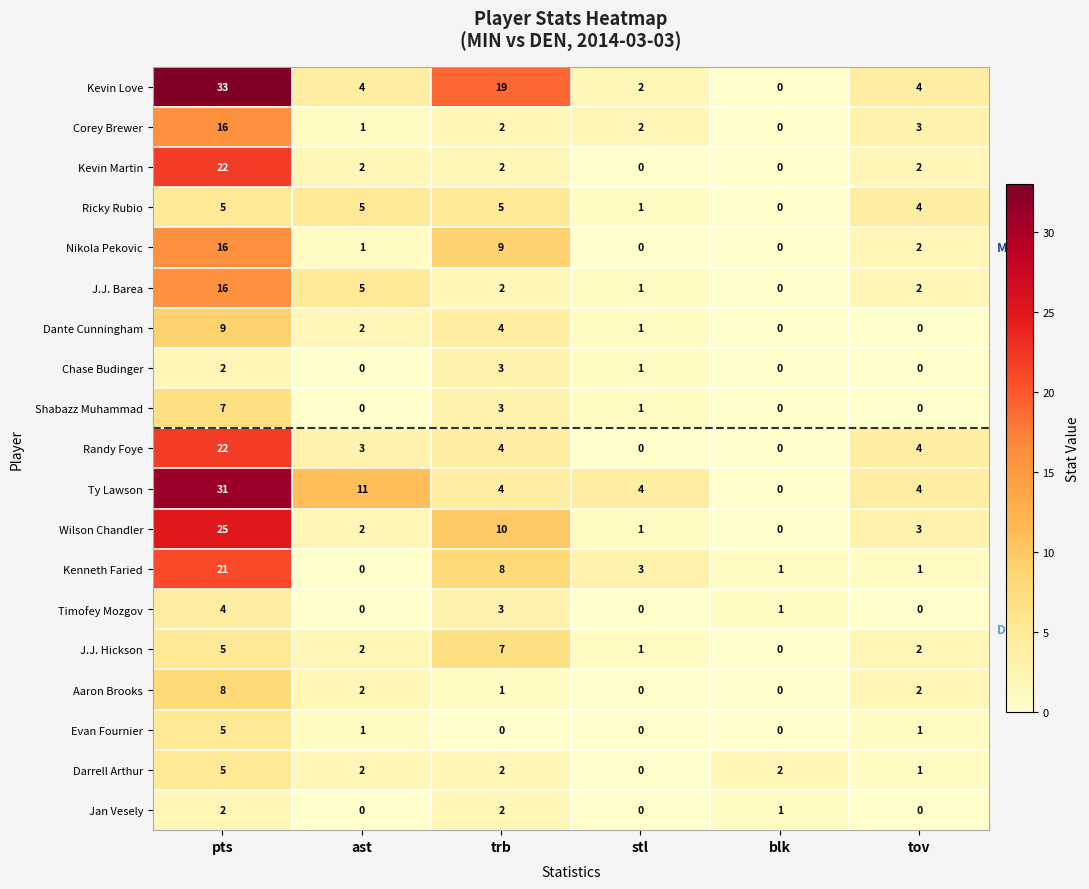

What is the total value across all series at stl?

18